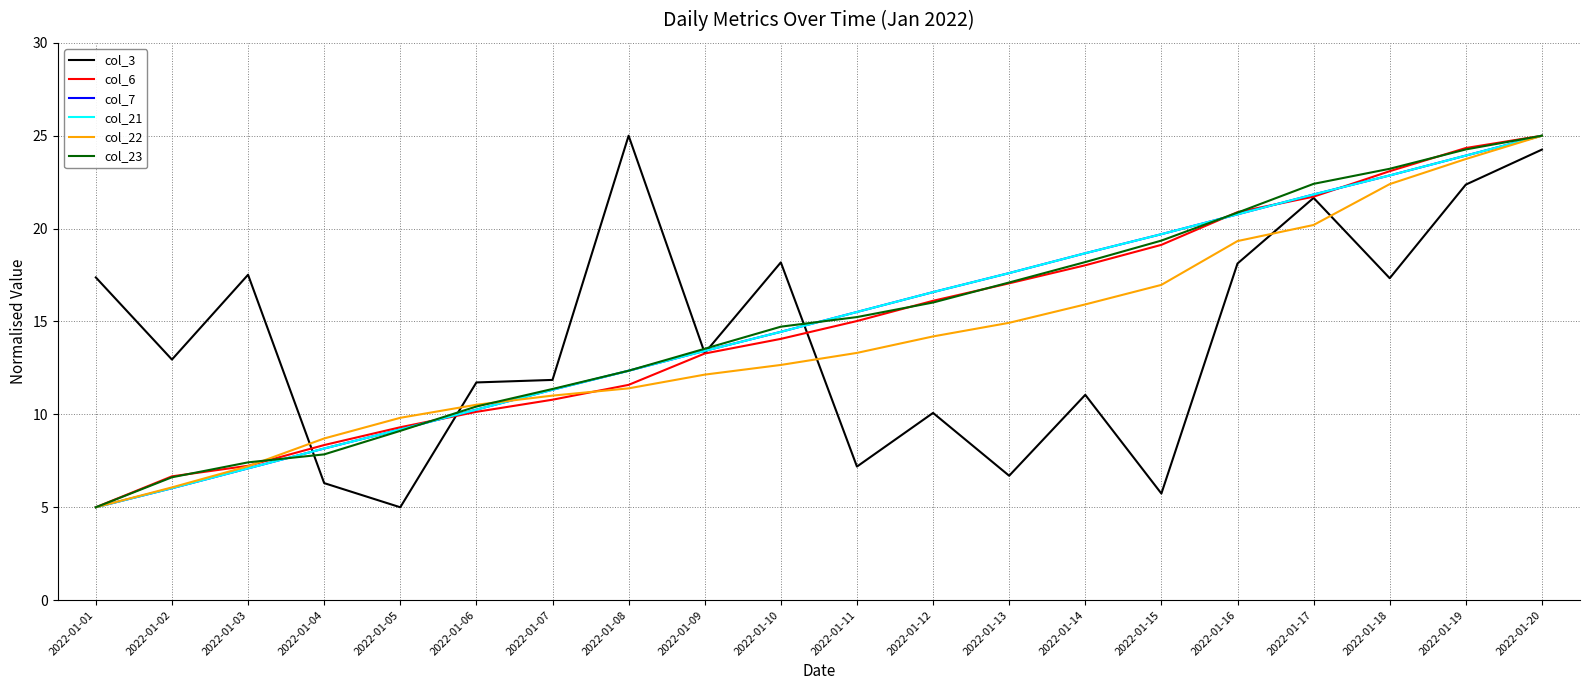

Reading left to right, what are all the values shown in this chart?

col_3: 2022-01-01=17.4	2022-01-02=13.0	2022-01-03=17.5	2022-01-04=6.3	2022-01-05=5.0	2022-01-06=11.7	2022-01-07=11.9	2022-01-08=25.0	2022-01-09=13.3	2022-01-10=18.2	2022-01-11=7.2	2022-01-12=10.1	2022-01-13=6.7	2022-01-14=11.1	2022-01-15=5.7	2022-01-16=18.1	2022-01-17=21.7	2022-01-18=17.3	2022-01-19=22.4	2022-01-20=24.3
col_6: 2022-01-01=5.0	2022-01-02=6.7	2022-01-03=7.2	2022-01-04=8.3	2022-01-05=9.3	2022-01-06=10.1	2022-01-07=10.8	2022-01-08=11.6	2022-01-09=13.3	2022-01-10=14.1	2022-01-11=15.0	2022-01-12=16.1	2022-01-13=17.1	2022-01-14=18.0	2022-01-15=19.1	2022-01-16=20.9	2022-01-17=21.7	2022-01-18=23.1	2022-01-19=24.3	2022-01-20=25.0
col_7: 2022-01-01=5.0	2022-01-02=6.0	2022-01-03=7.1	2022-01-04=8.2	2022-01-05=9.2	2022-01-06=10.3	2022-01-07=11.3	2022-01-08=12.3	2022-01-09=13.4	2022-01-10=14.4	2022-01-11=15.5	2022-01-12=16.6	2022-01-13=17.6	2022-01-14=18.7	2022-01-15=19.7	2022-01-16=20.8	2022-01-17=21.8	2022-01-18=22.9	2022-01-19=23.9	2022-01-20=25.0
col_21: 2022-01-01=5.0	2022-01-02=6.0	2022-01-03=7.1	2022-01-04=8.2	2022-01-05=9.2	2022-01-06=10.3	2022-01-07=11.3	2022-01-08=12.3	2022-01-09=13.4	2022-01-10=14.4	2022-01-11=15.5	2022-01-12=16.6	2022-01-13=17.6	2022-01-14=18.7	2022-01-15=19.7	2022-01-16=20.8	2022-01-17=21.8	2022-01-18=22.9	2022-01-19=23.9	2022-01-20=25.0
col_22: 2022-01-01=5.0	2022-01-02=6.1	2022-01-03=7.2	2022-01-04=8.7	2022-01-05=9.8	2022-01-06=10.5	2022-01-07=11.0	2022-01-08=11.4	2022-01-09=12.1	2022-01-10=12.7	2022-01-11=13.3	2022-01-12=14.2	2022-01-13=14.9	2022-01-14=15.9	2022-01-15=17.0	2022-01-16=19.3	2022-01-17=20.2	2022-01-18=22.4	2022-01-19=23.7	2022-01-20=25.0
col_23: 2022-01-01=5.0	2022-01-02=6.6	2022-01-03=7.4	2022-01-04=7.8	2022-01-05=9.1	2022-01-06=10.4	2022-01-07=11.4	2022-01-08=12.4	2022-01-09=13.5	2022-01-10=14.7	2022-01-11=15.2	2022-01-12=16.0	2022-01-13=17.1	2022-01-14=18.2	2022-01-15=19.4	2022-01-16=20.9	2022-01-17=22.4	2022-01-18=23.2	2022-01-19=24.3	2022-01-20=25.0